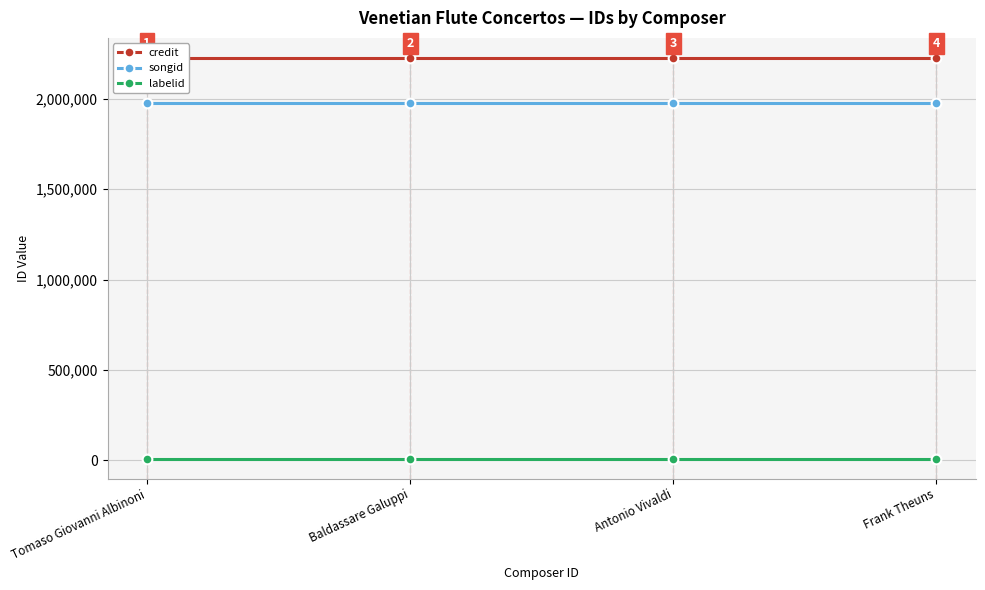

At which label does credit reach its minimum?

Tomaso Giovanni Albinoni